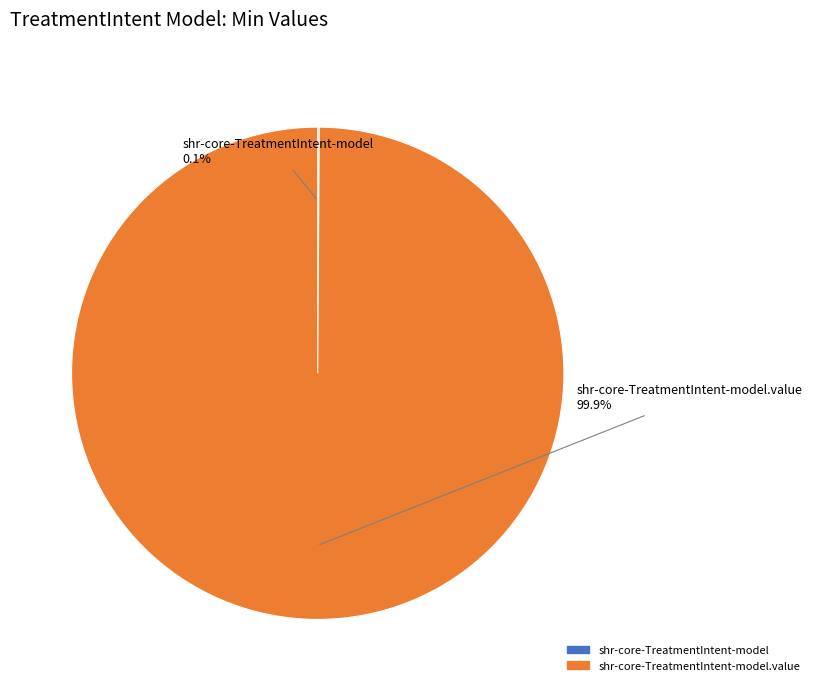

Does any single category account for the majority?

Yes